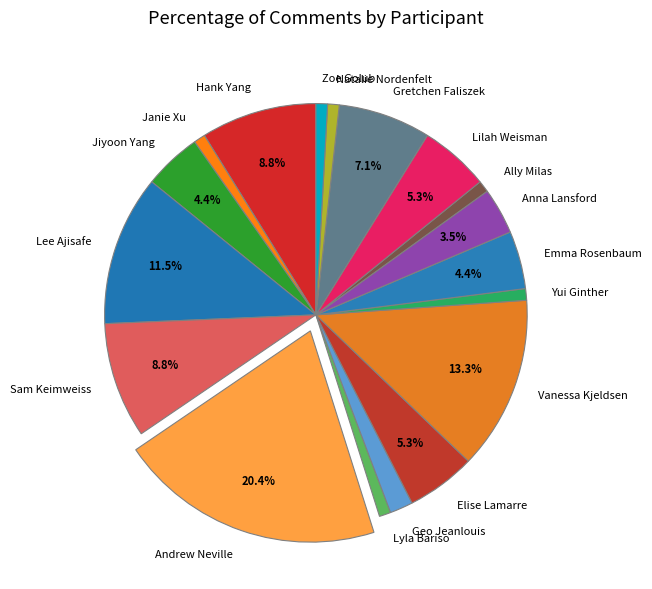

Between Jiyoon Yang and Hank Yang, which is larger?

Hank Yang